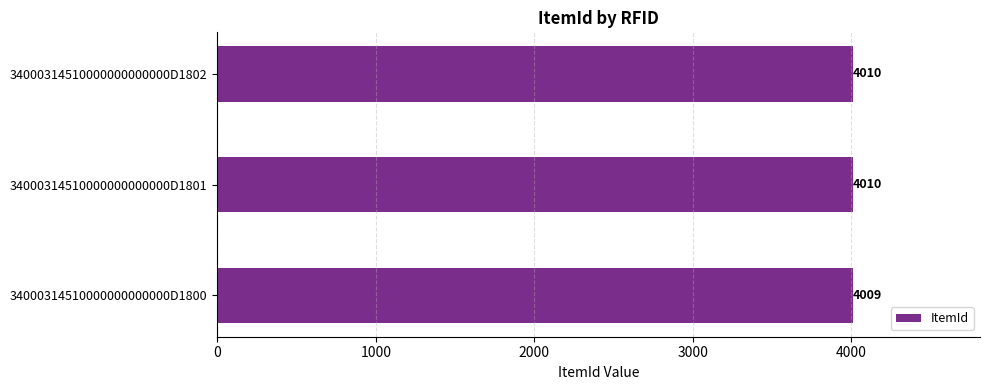

Reading bottom to top, transcribe all the data shown in this chart.

34000314510000000000000D1800=4009	34000314510000000000000D1801=4010	34000314510000000000000D1802=4010